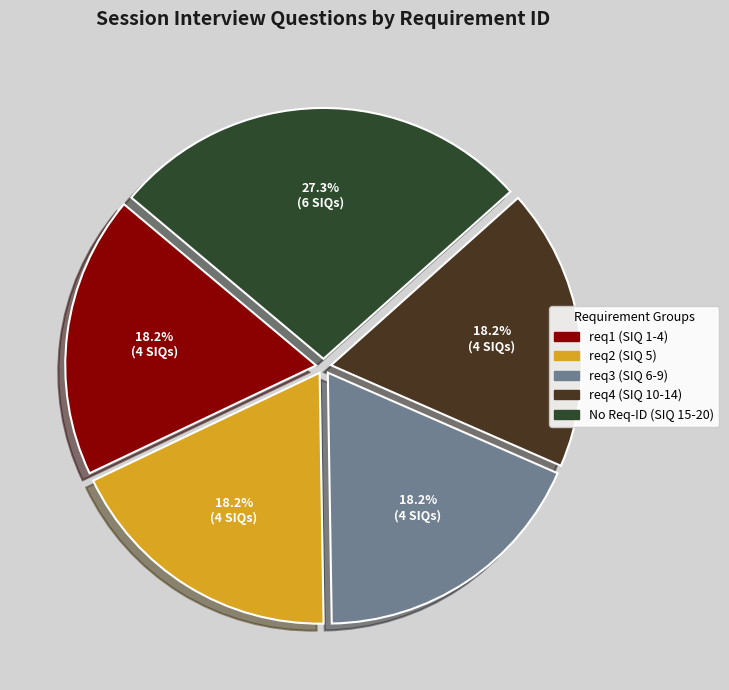

What percentage is the req4 (SIQ 10-14) slice, to the nearest percent?

18%